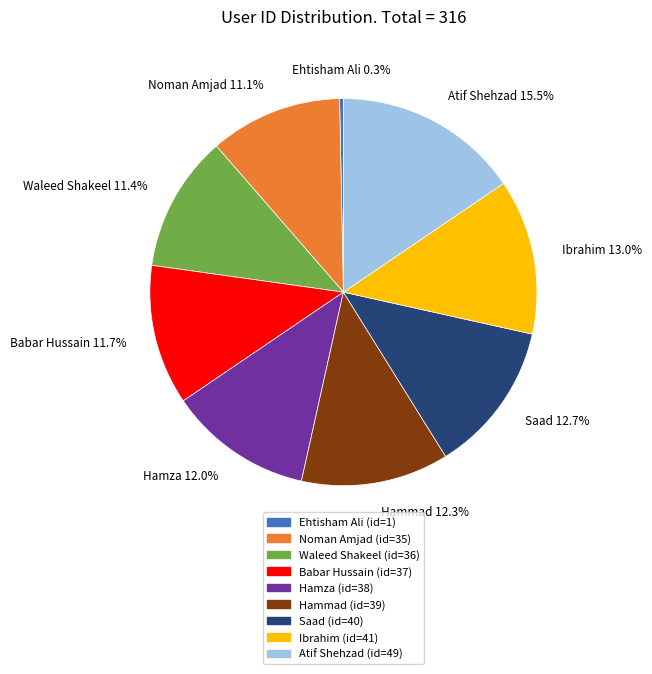

Does Noman Amjad represent more than half of the total?

No